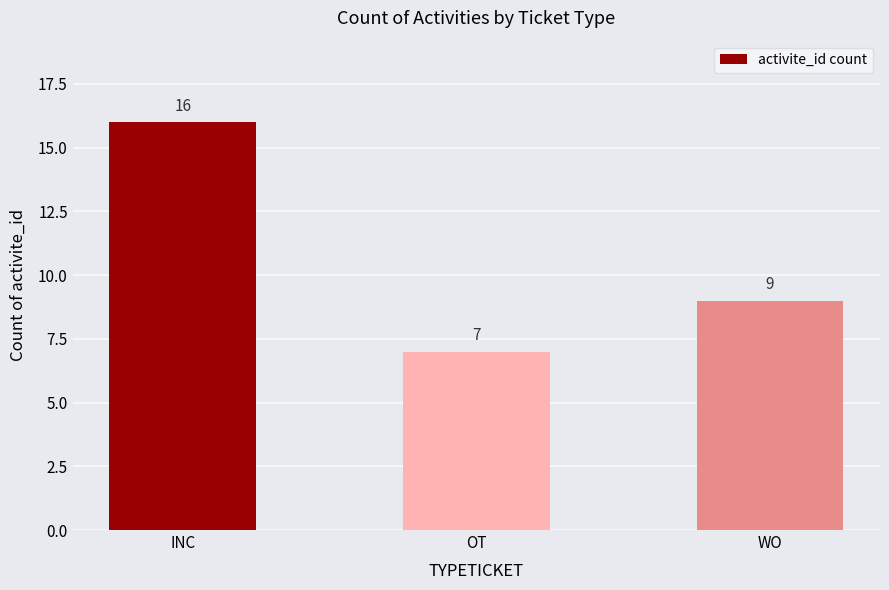

What is the sum of the values at WO and INC?

25